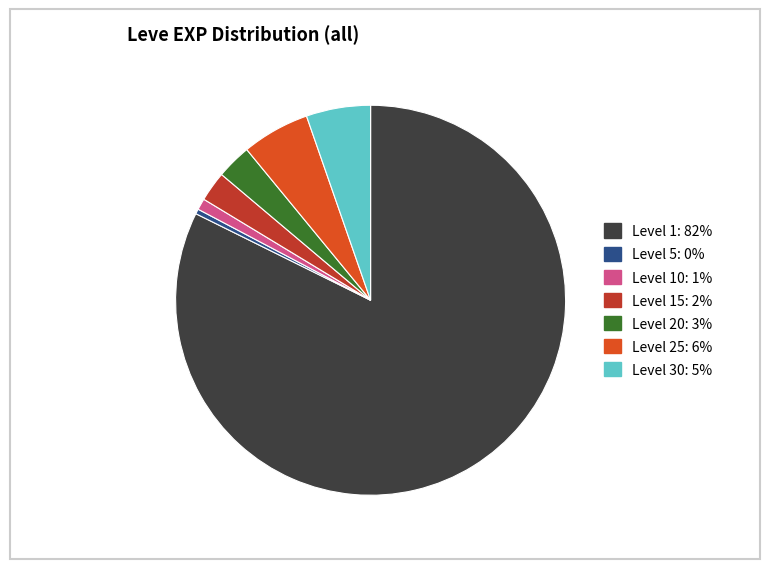

Is there any slice that represents more than half of the pie?

Yes